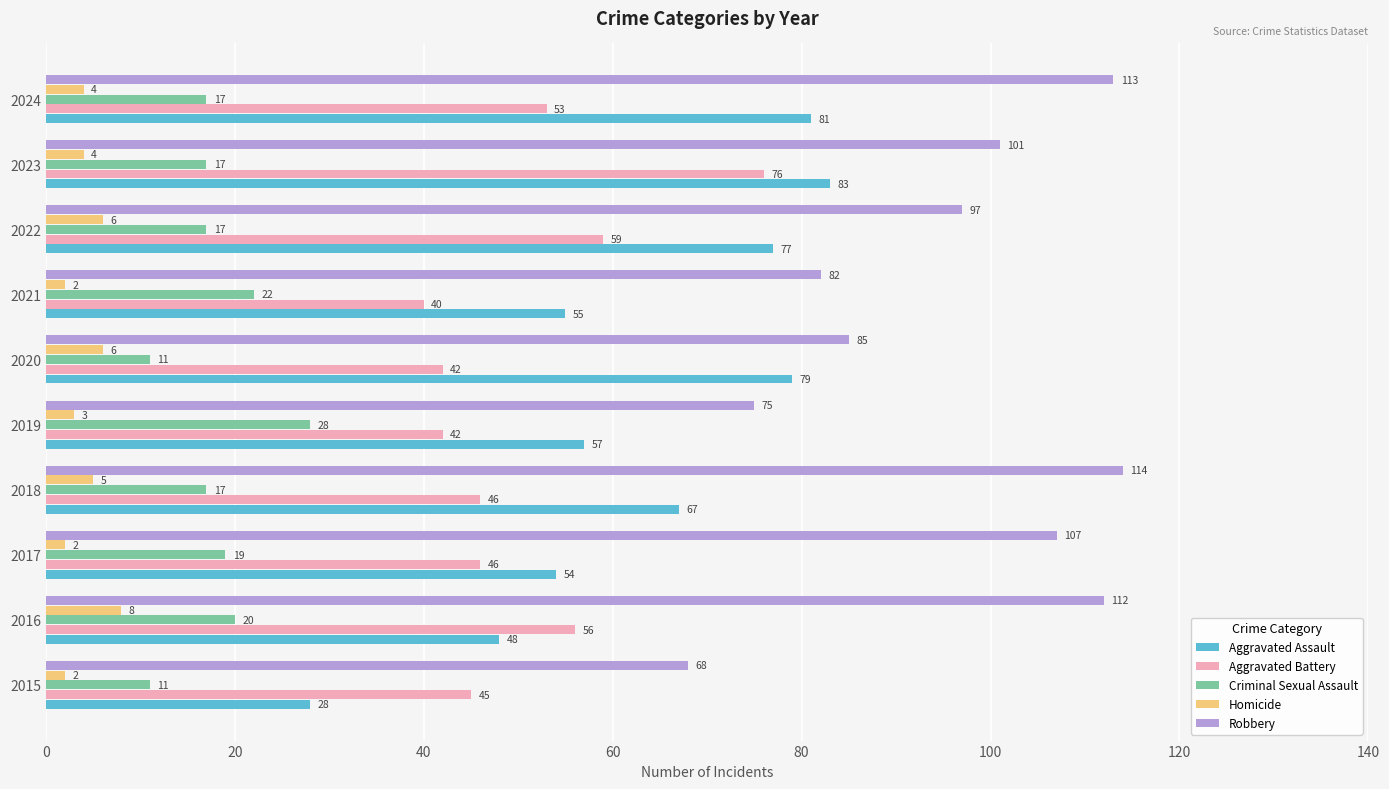

What is the difference between the maximum and minimum values in the Aggravated Assault series?

55